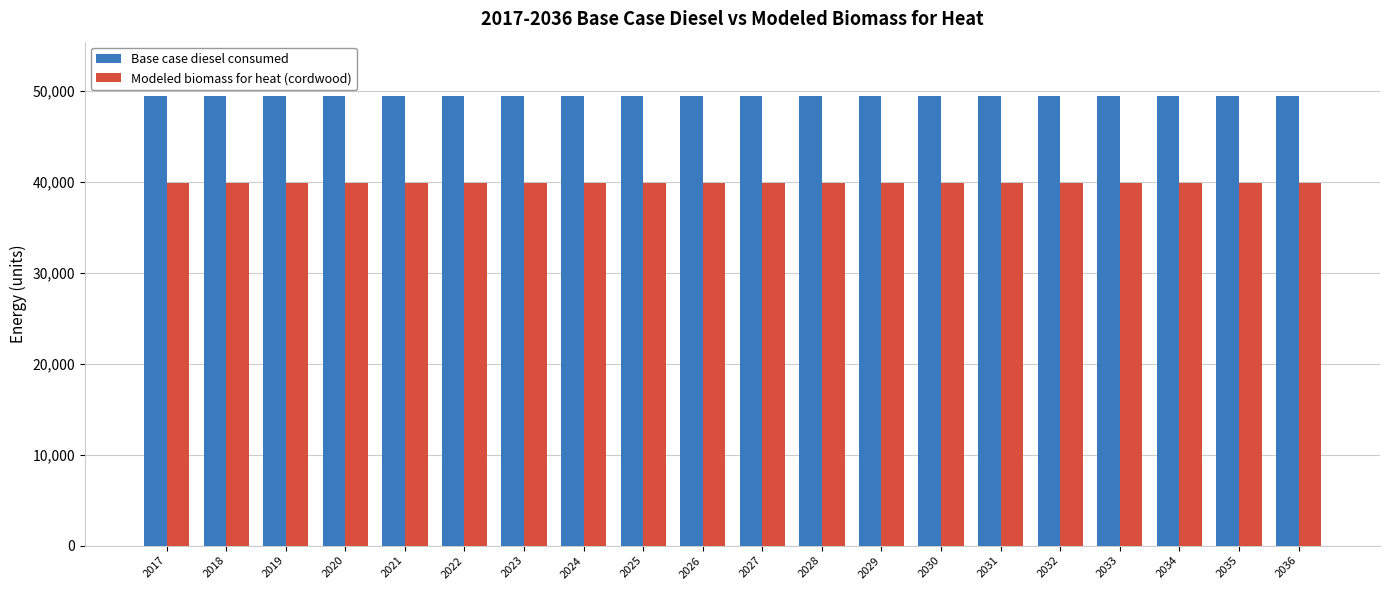

List the series in order of their peak value, highest first.

Base case diesel consumed, Modeled biomass for heat (cordwood)